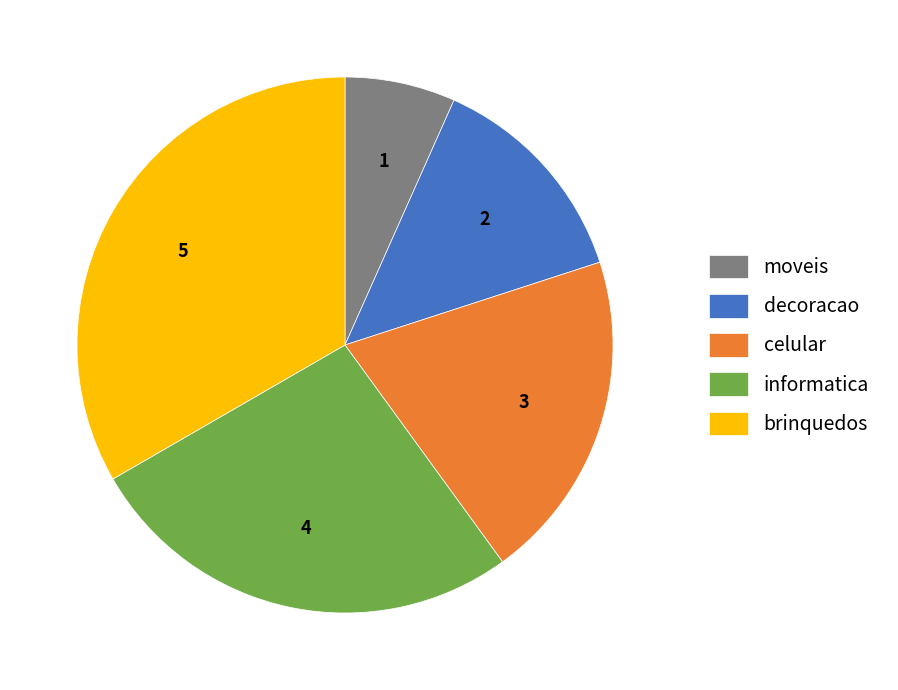

Do moveis and decoracao together represent more than half of the pie?

No